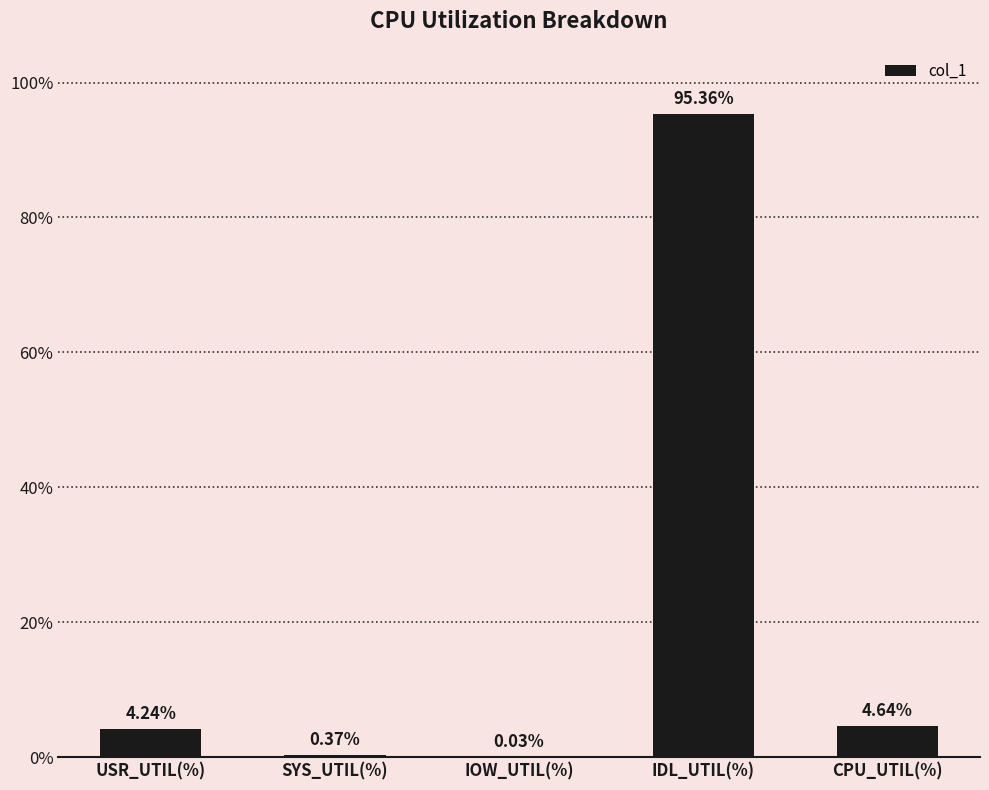

Between USR_UTIL(%) and IDL_UTIL(%), which is larger?

IDL_UTIL(%)